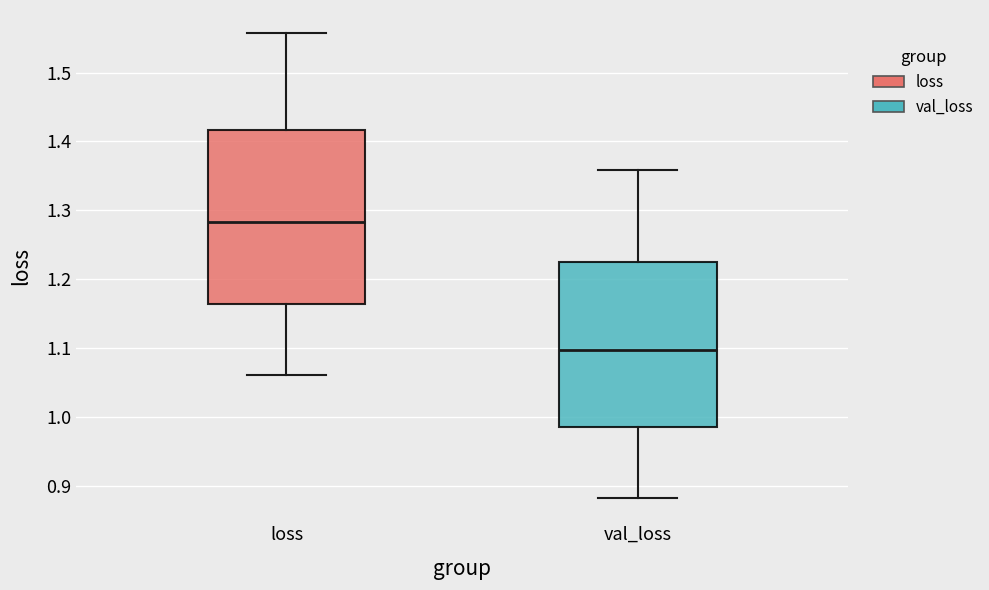

Which box's median line is the lowest?

val_loss